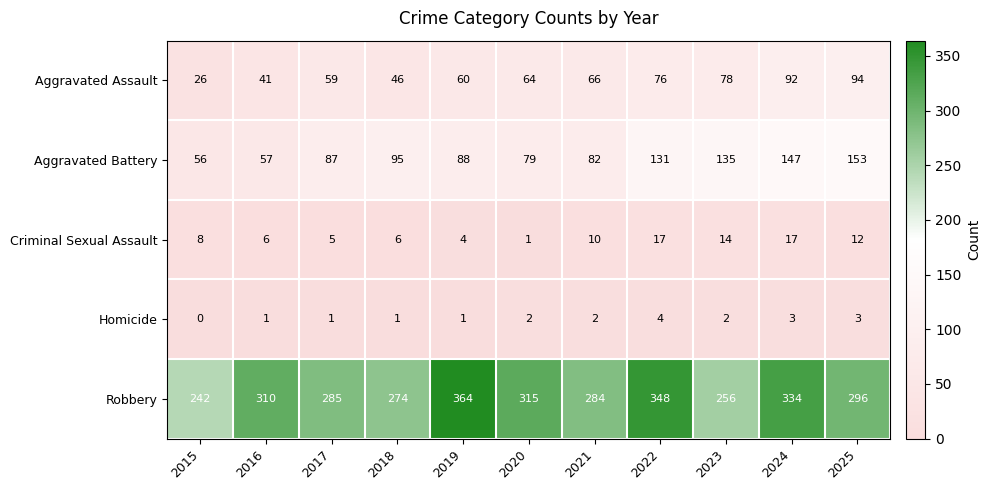

What is the difference between the maximum and minimum values in the Criminal Sexual Assault series?

16